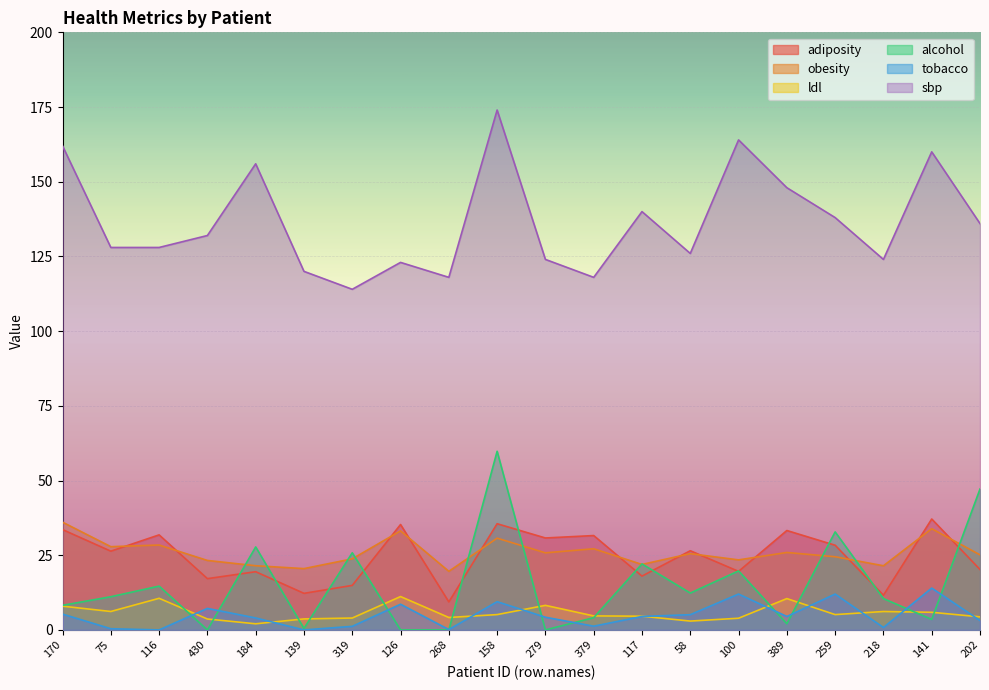

Is it true that ldl equals 3.9 at 100?

True